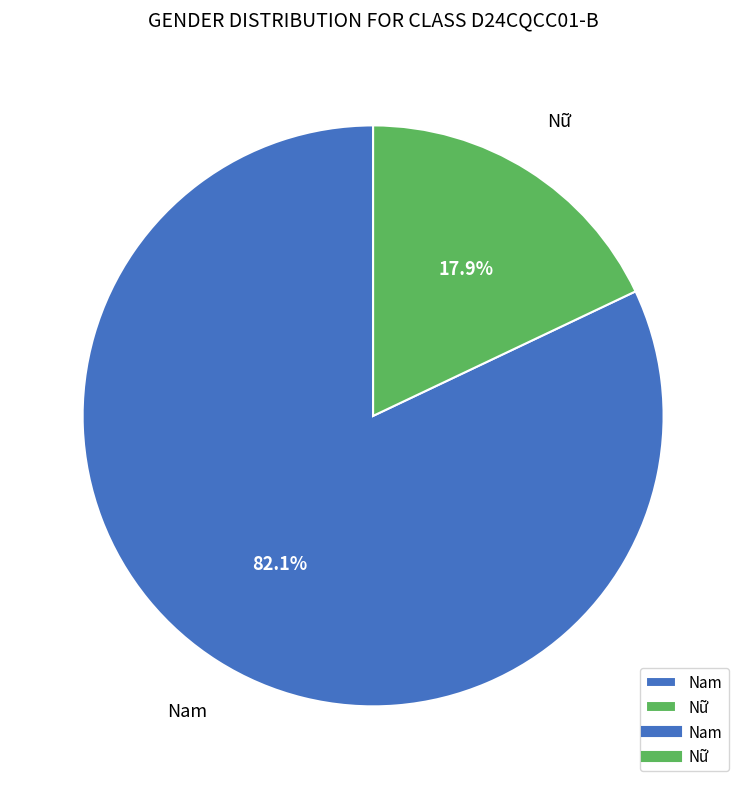

To the nearest percent, what is the average slice percentage?

50%